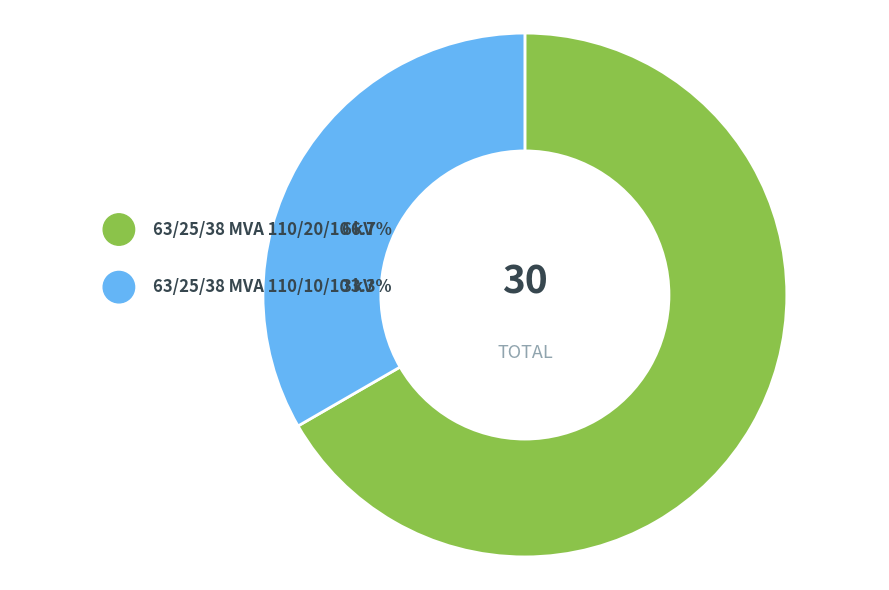

Combined, do 63/25/38 MVA 110/20/10 kV and 63/25/38 MVA 110/10/10 kV account for over 50%?

Yes